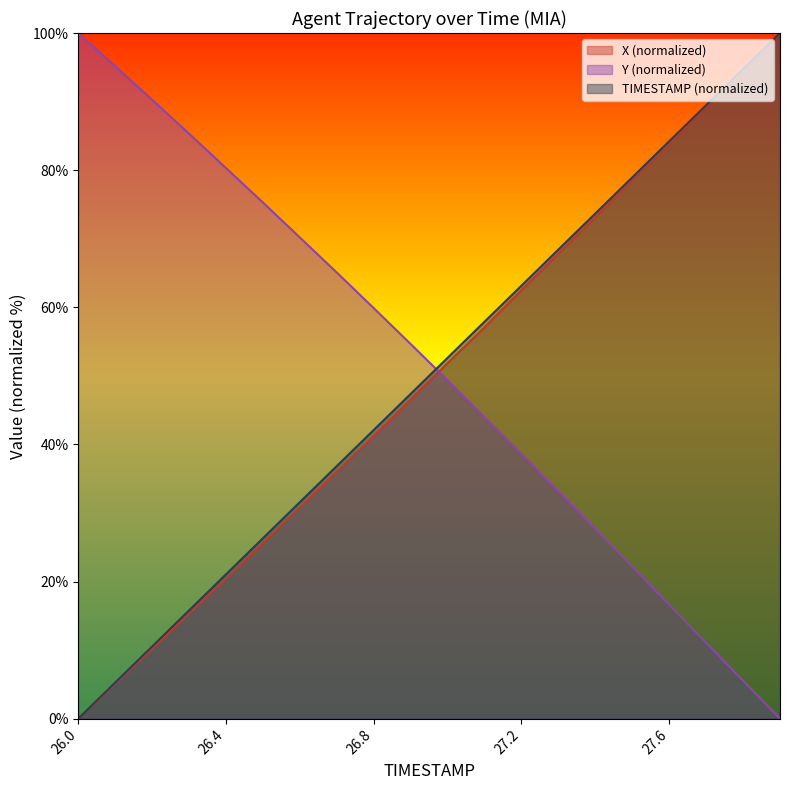

What is the difference between the second highest and second lowest values in the Y series?

89.6